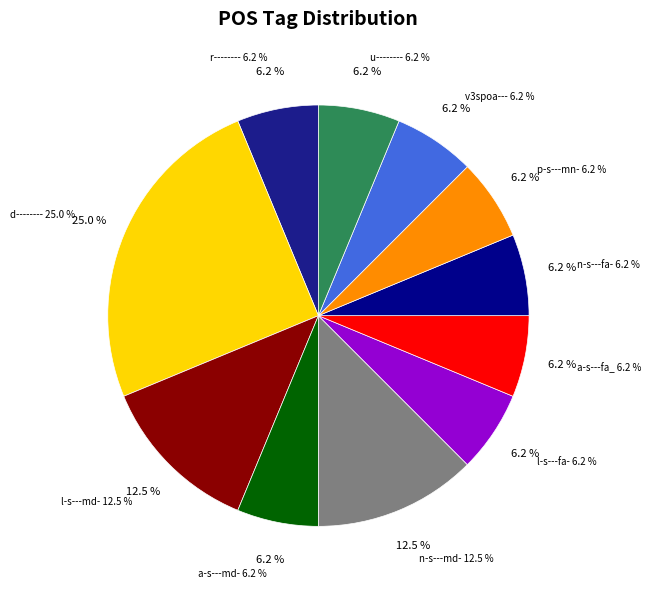

Does any single category account for the majority?

No